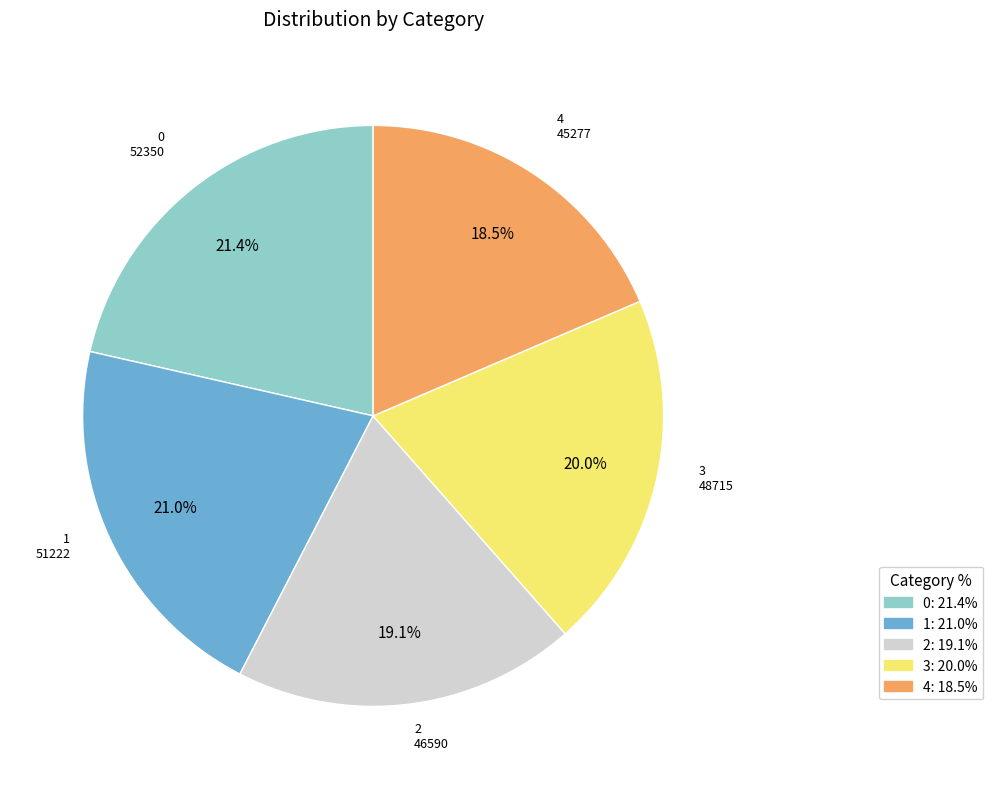

To the nearest percent, what percentage of the pie is 0?

21%